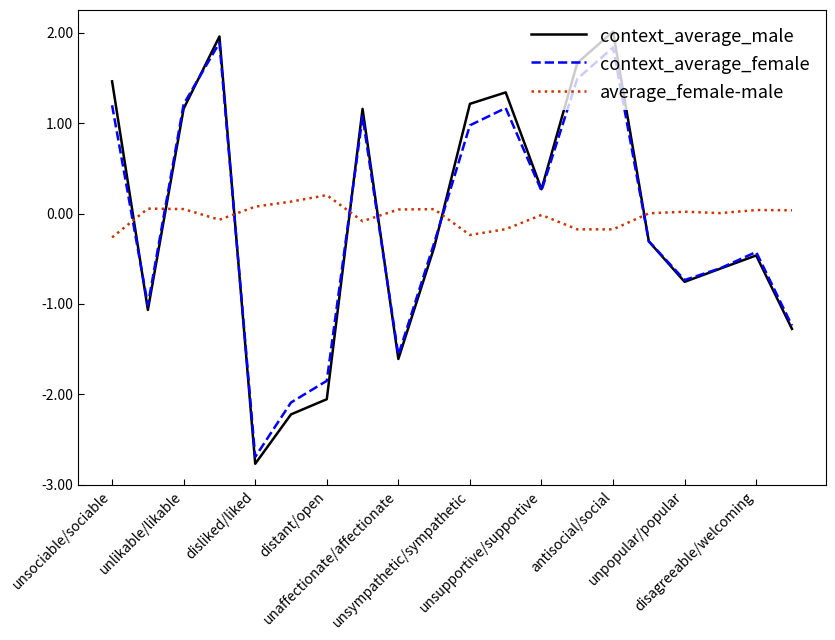

Which series has the largest range (max minus min)?

context_average_male